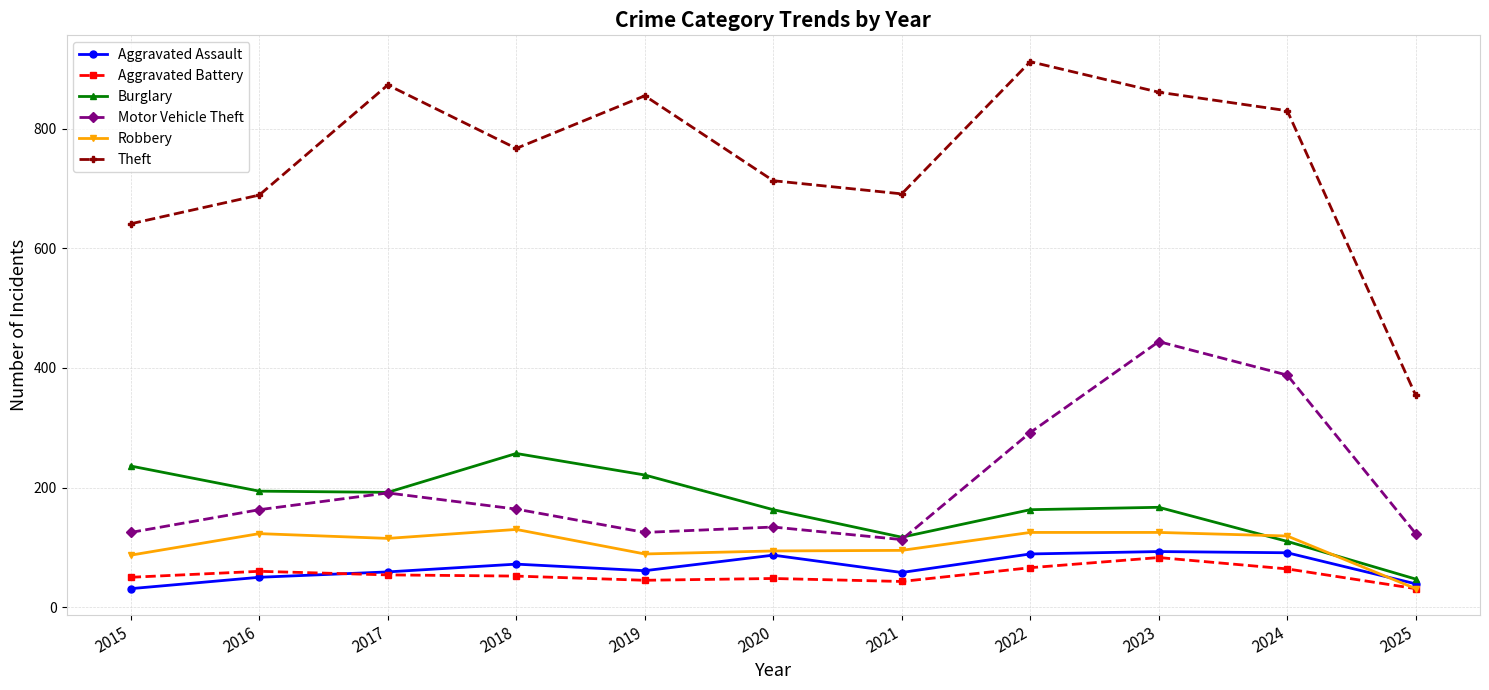

True or false: Motor Vehicle Theft has more than 0 points higher than both neighbors.

True